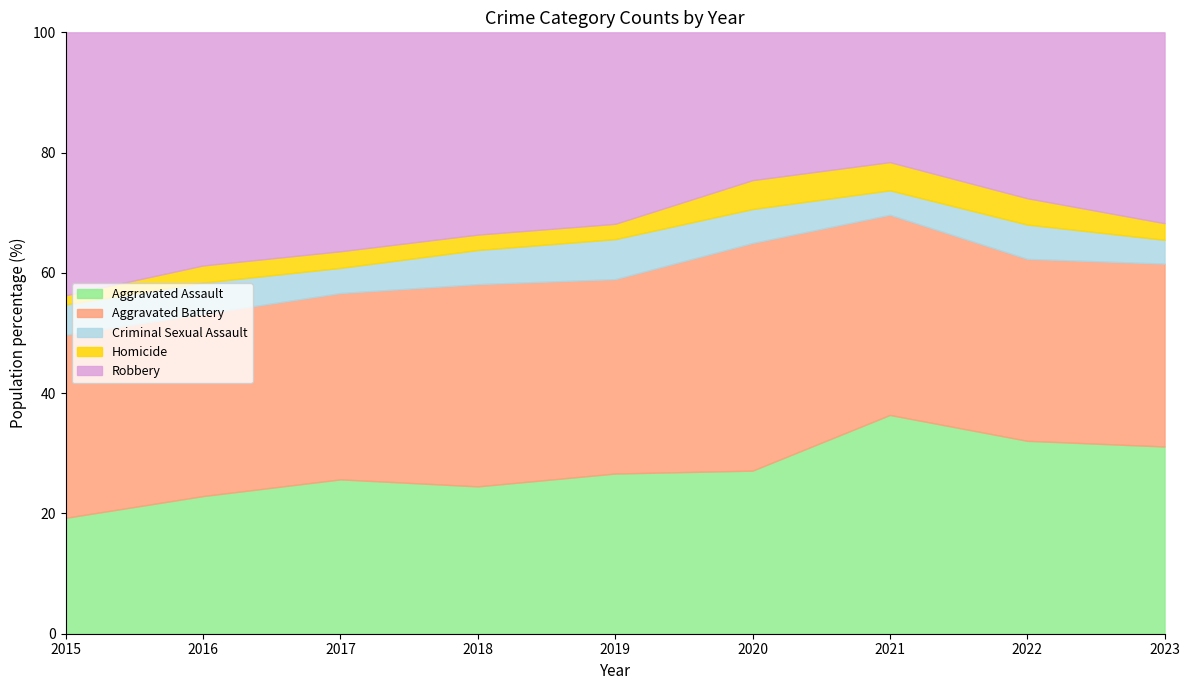

What is the maximum value for Robbery?

381